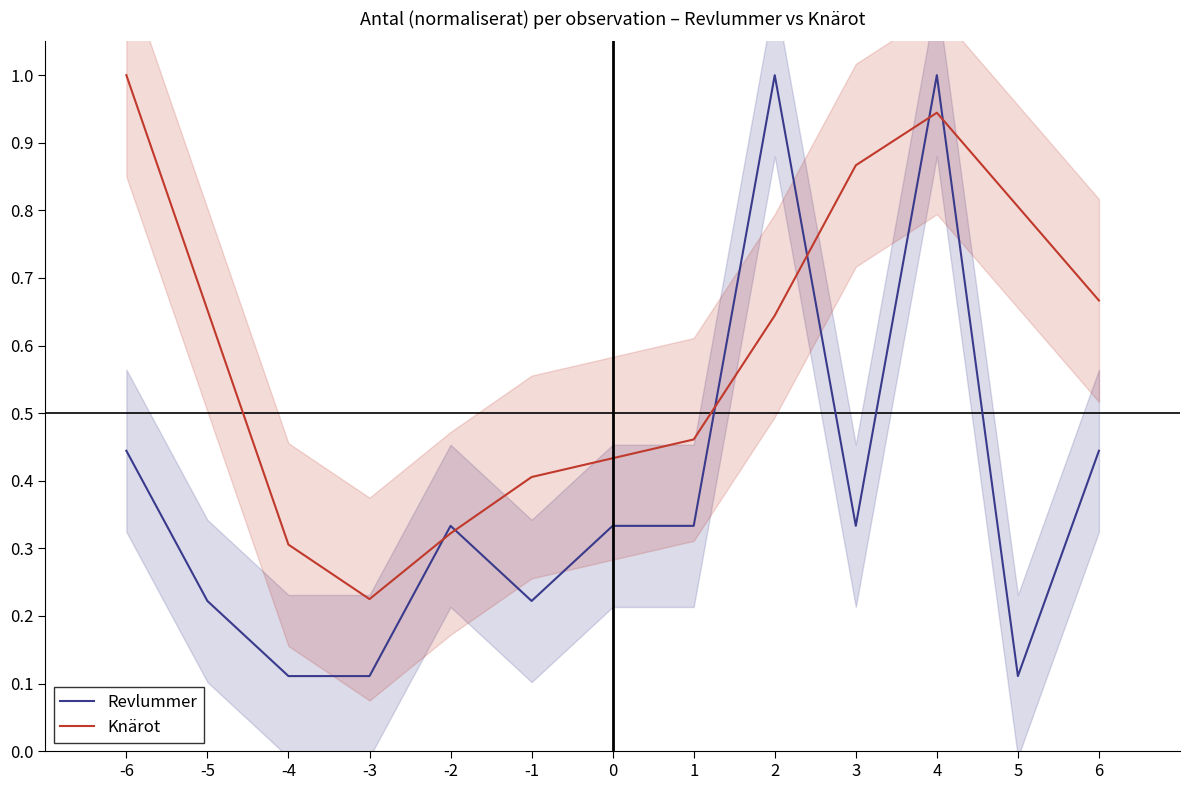

What is the difference between the highest and lowest values at 2?

0.4